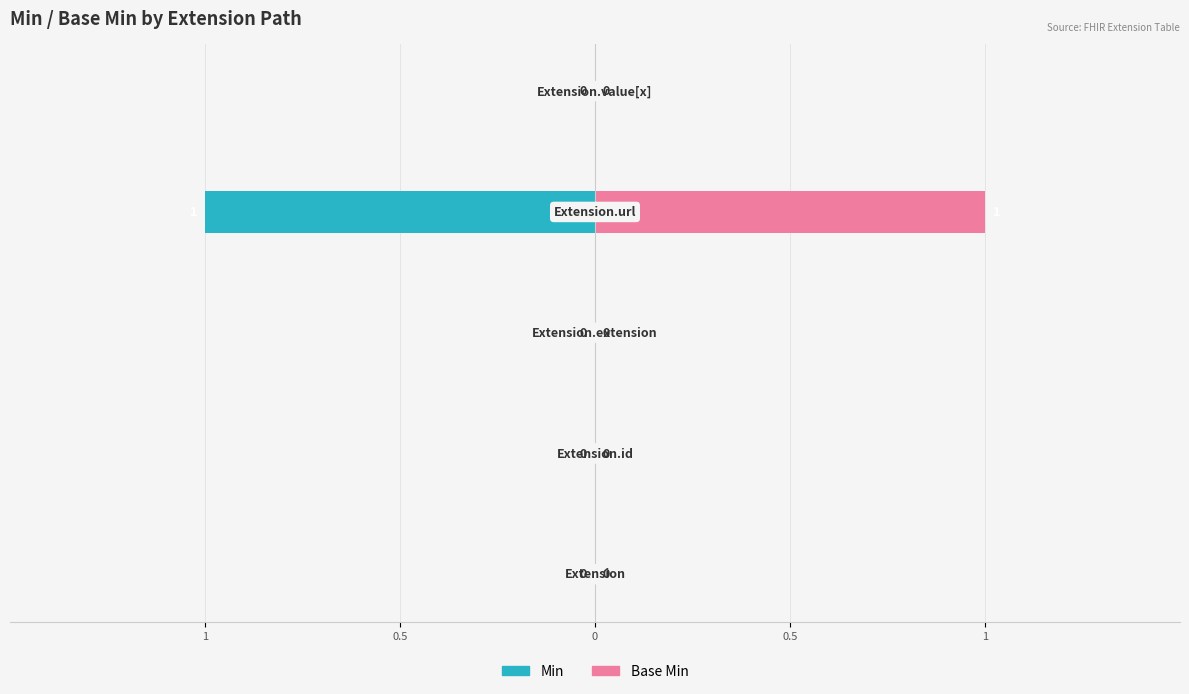

Between 1 and 0.5, which series saw the biggest shift?

Min